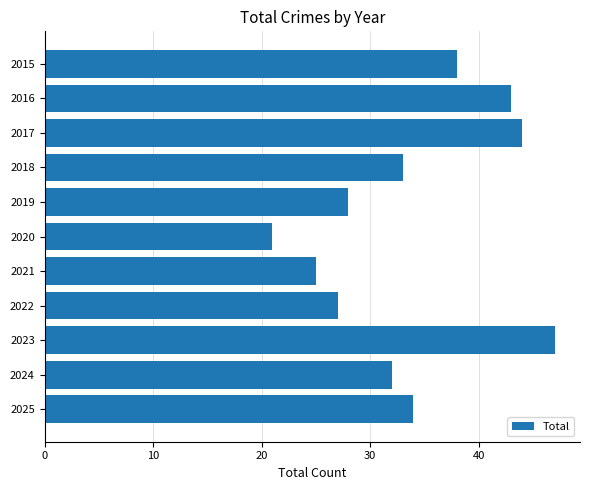

How many bars are there in total?

11